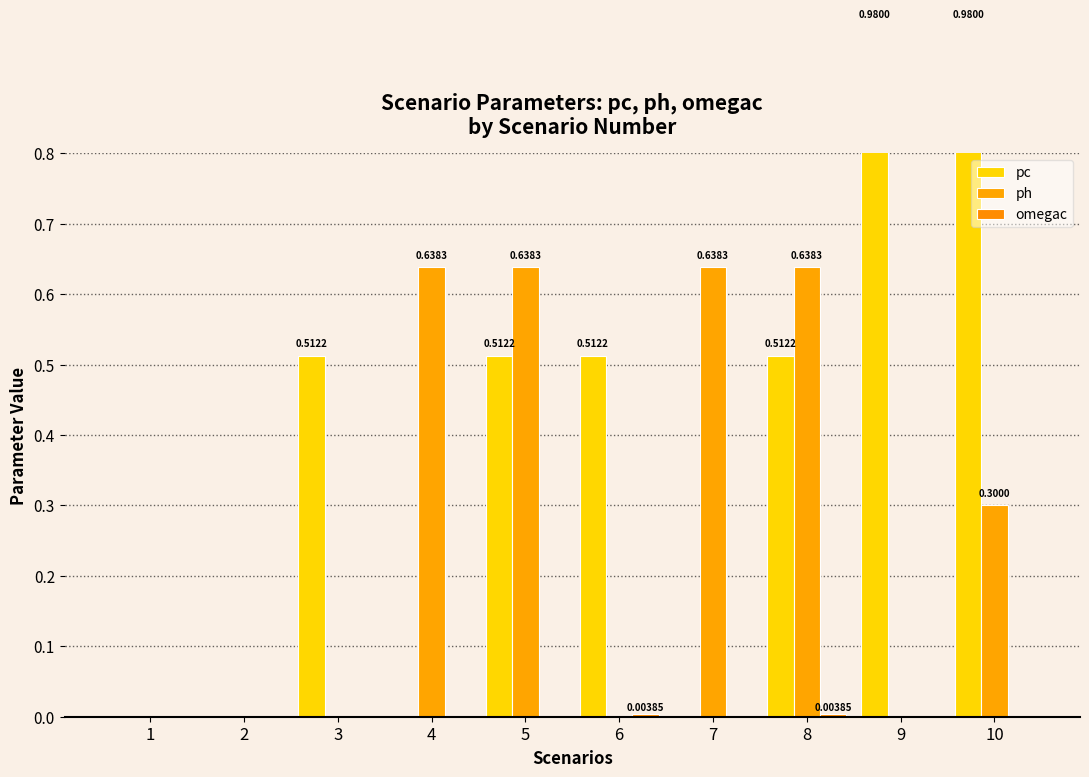

What is the approximate value of ph at 4?

0.6